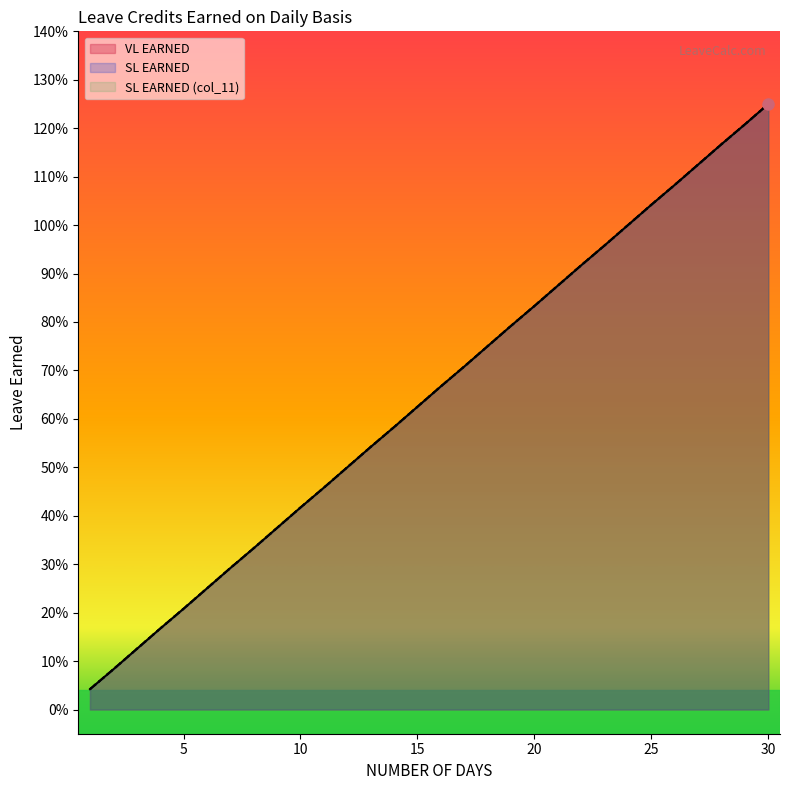

What value does the SL EARNED (col_11) series have at 17?

0.7